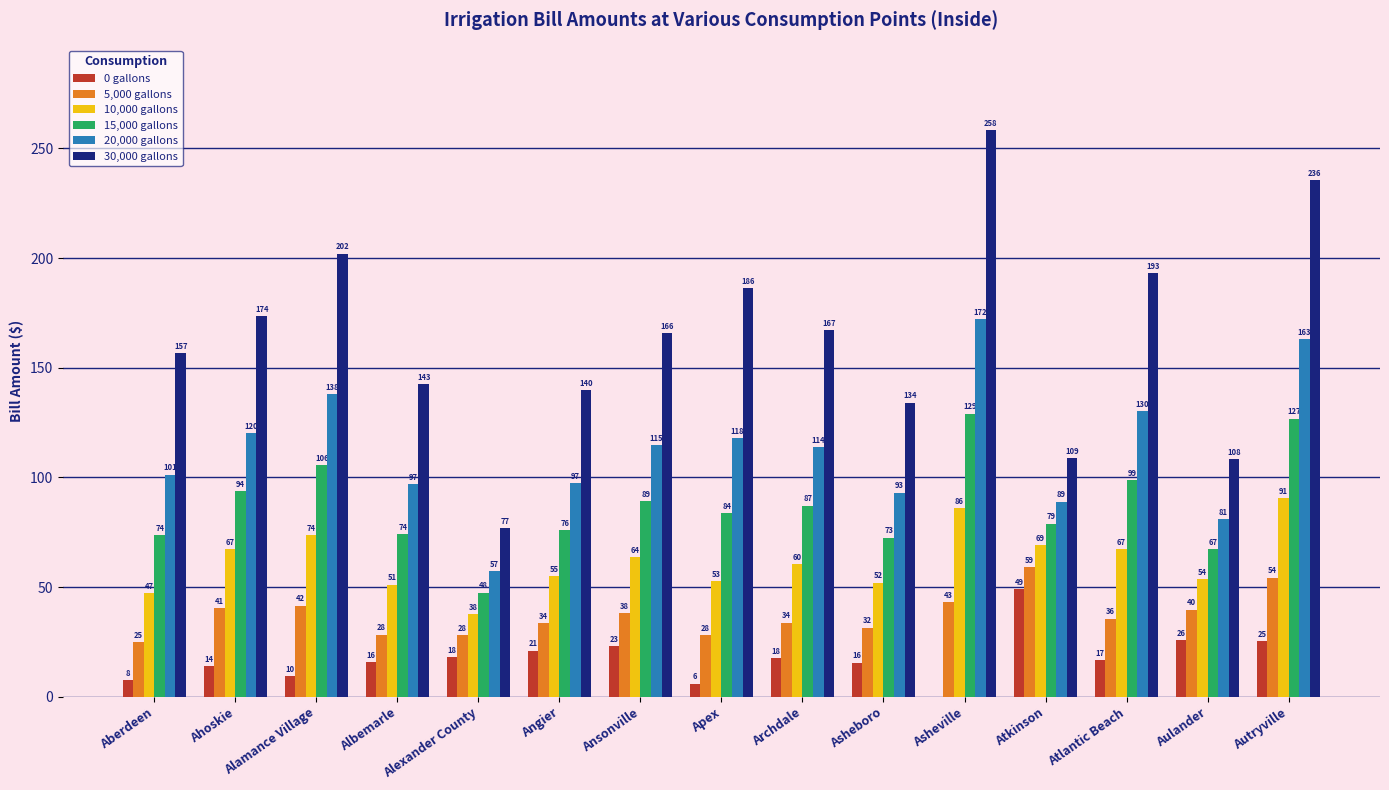

At which category is the sum across all series the highest?

Autryville